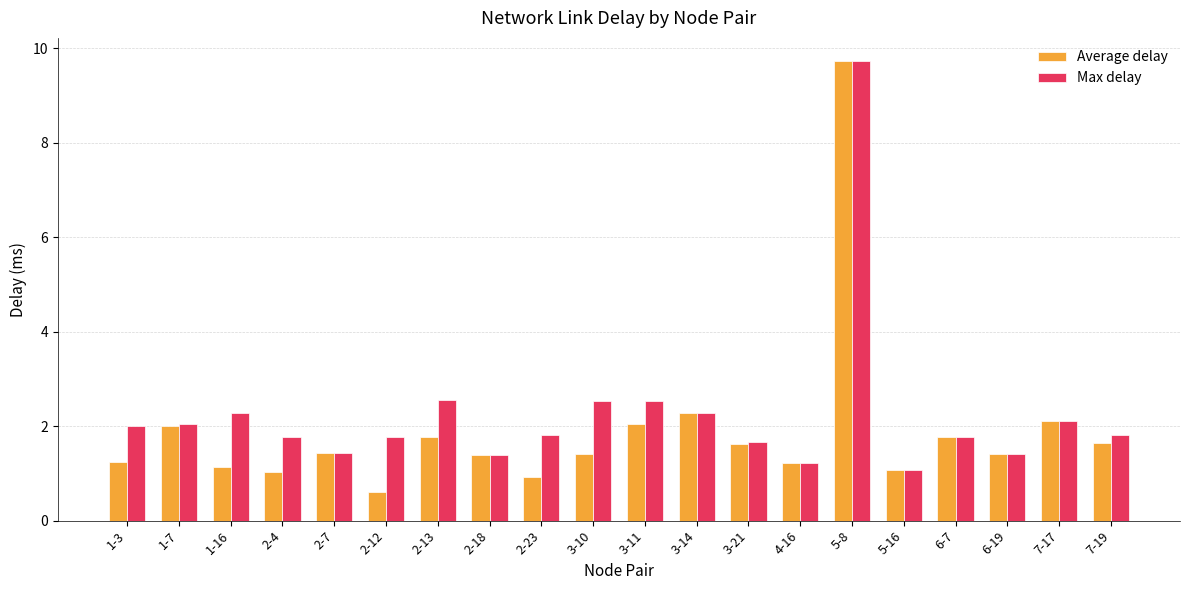

At which label does Average delay reach its minimum?

2-12